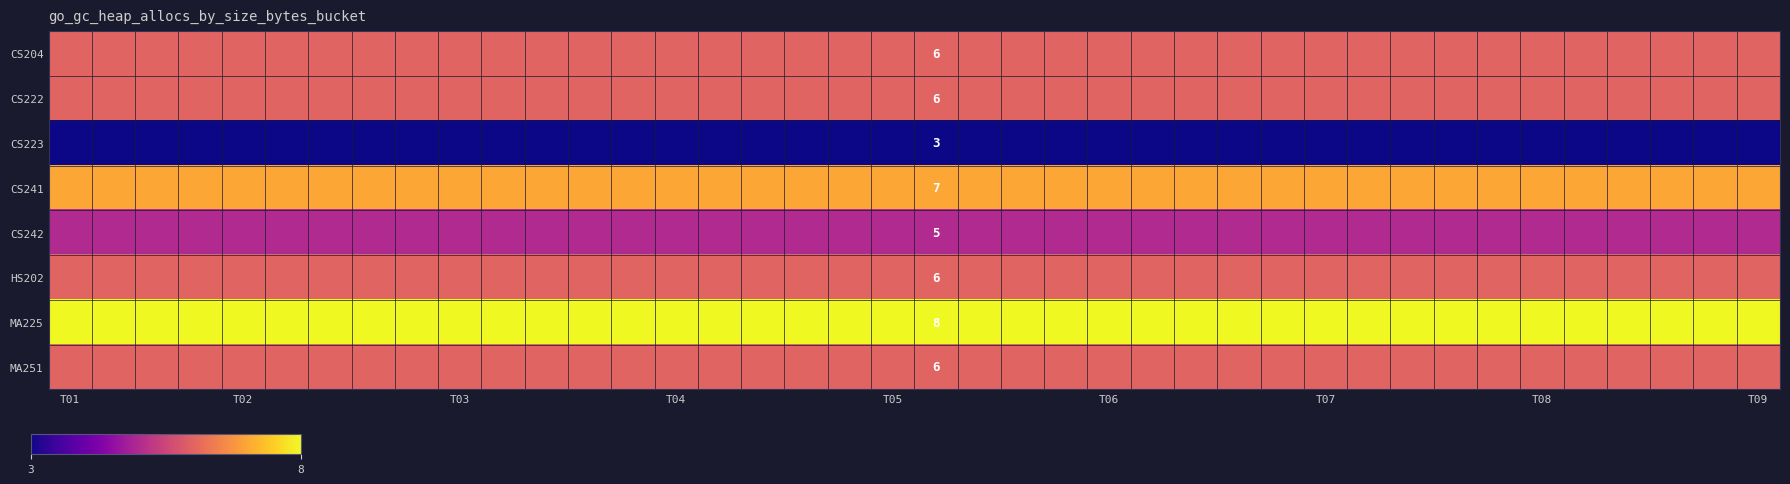

At how many categories does at least one series exceed 7?

40